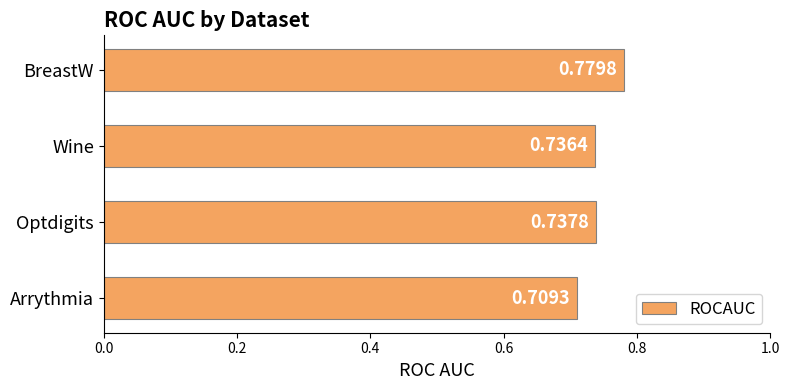

What is the sum of all values?

3.0